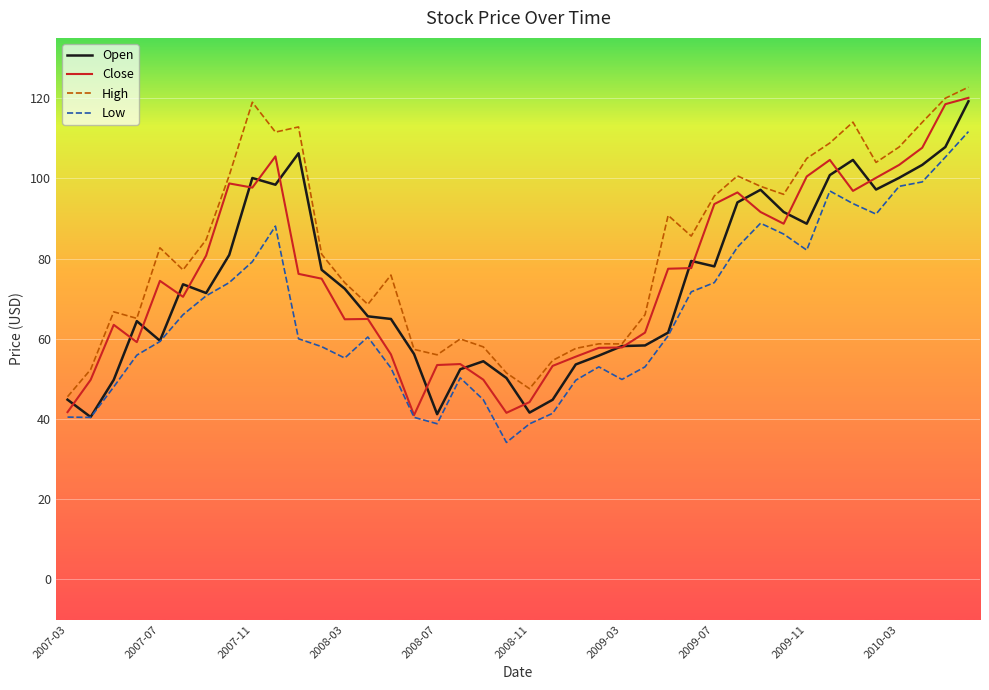

What is the minimum value shown in the chart?

34.2